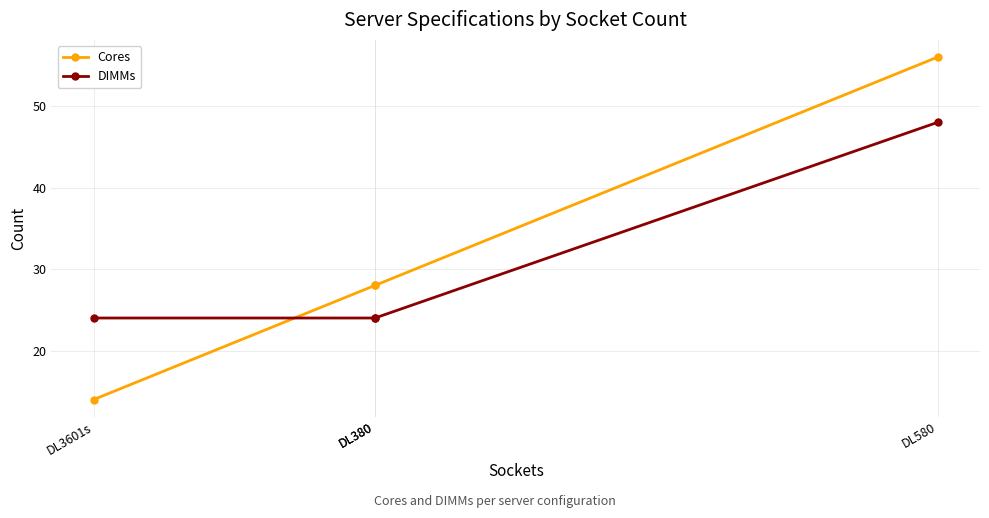

What is the lowest value of the Cores series?

14